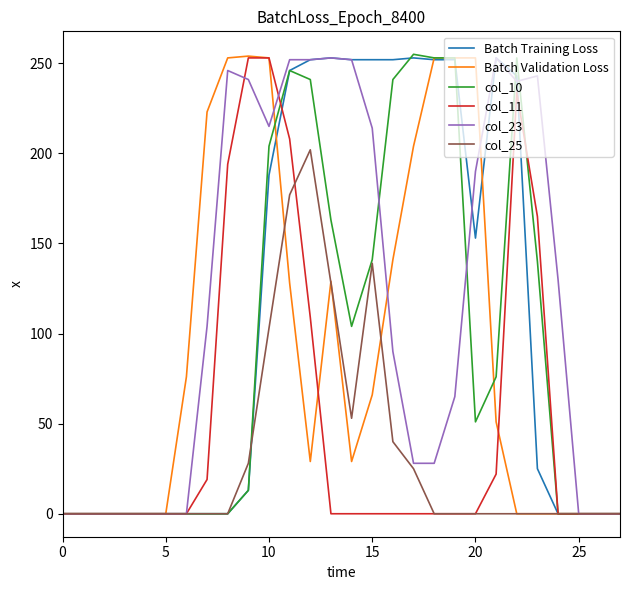

What is the maximum value shown in the chart?

255